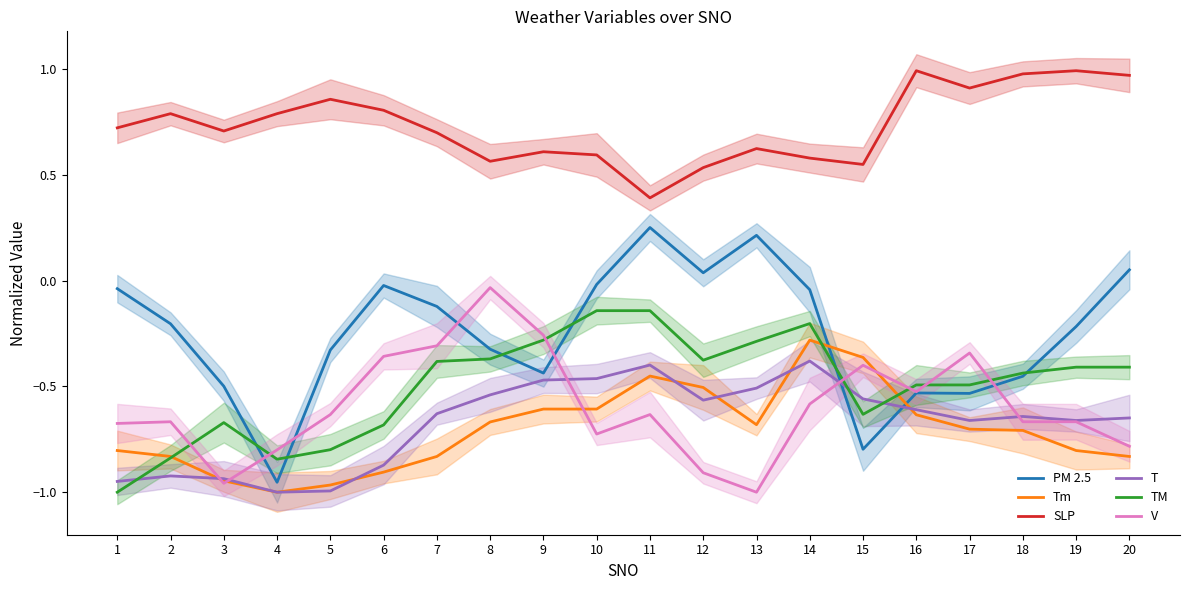

What is the value of the PM 2.5 point at the 4th from the left?

-1.0